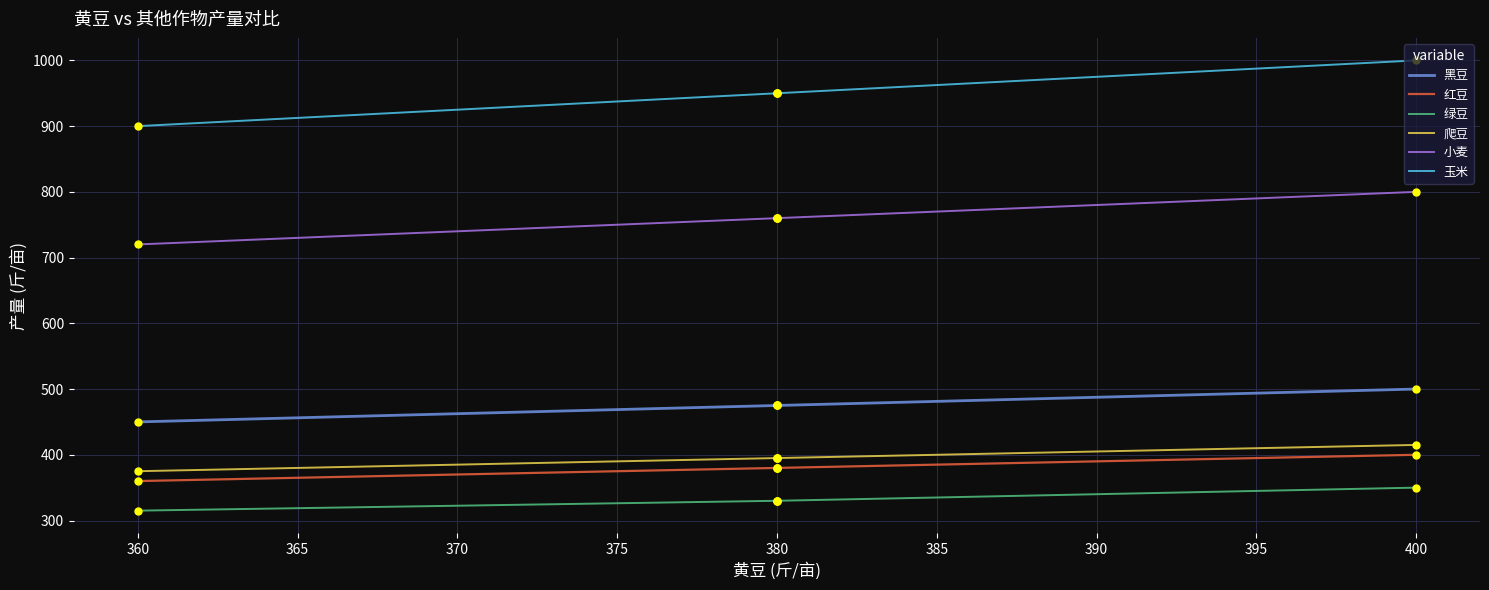

What is the sum of all 玉米 values?

24700